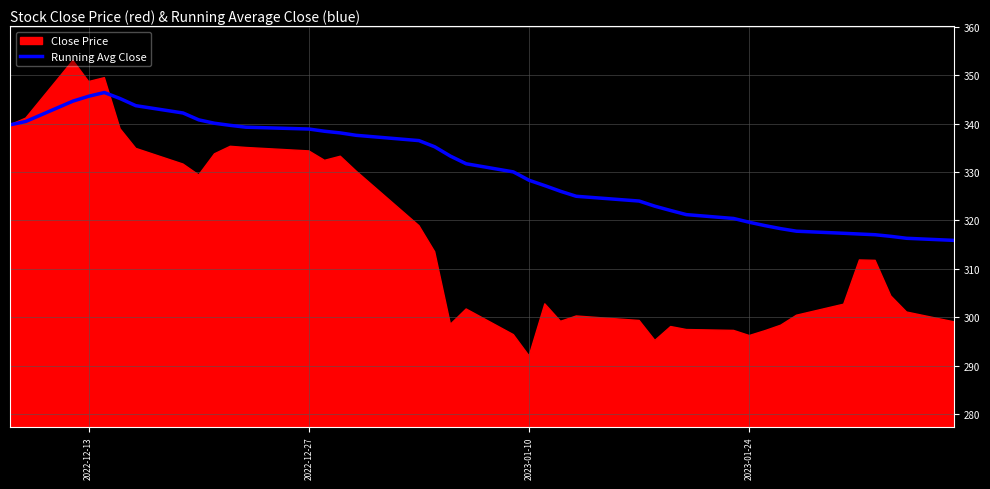

What is the minimum value for Running Avg Close?

315.9